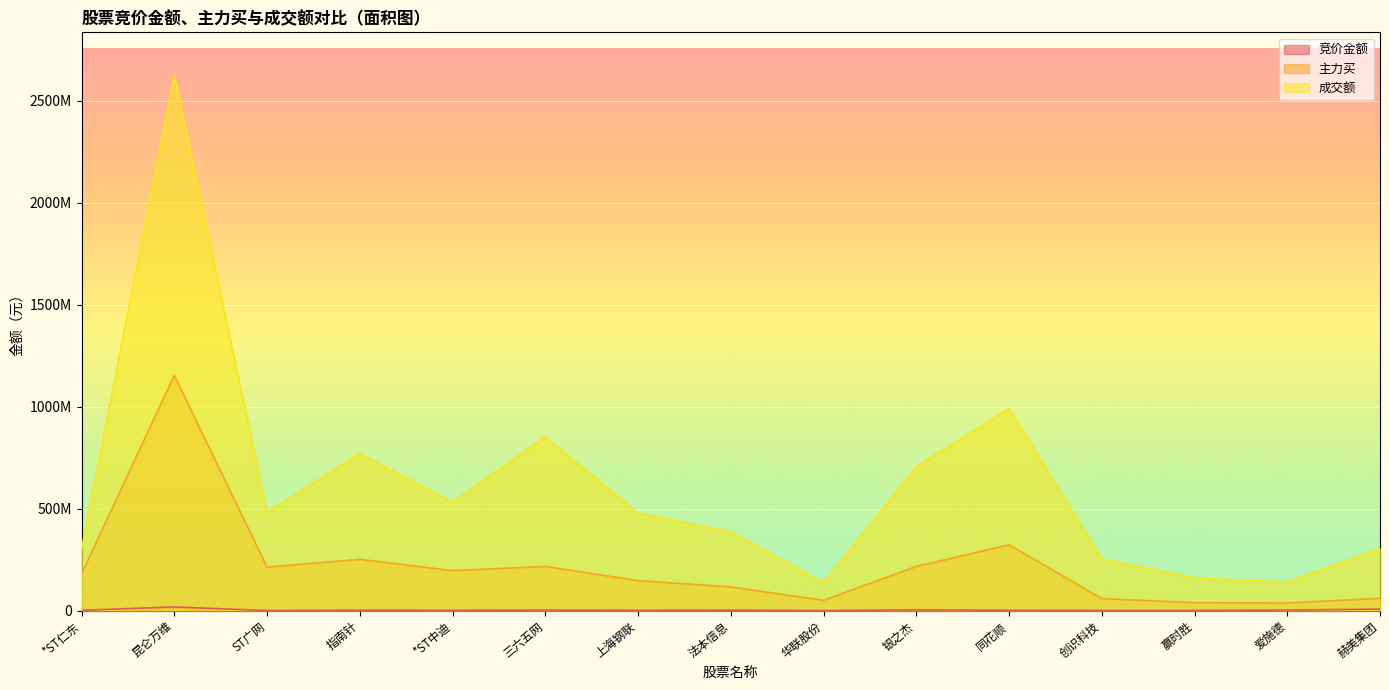

Is it true that 成交额 equals 1298449661 at 三六五网?

False